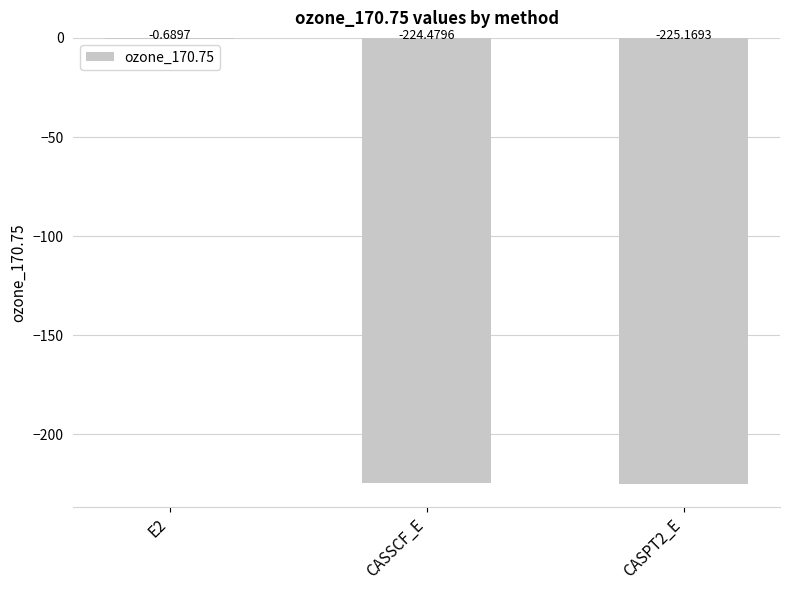

How many data points does each series have?

3